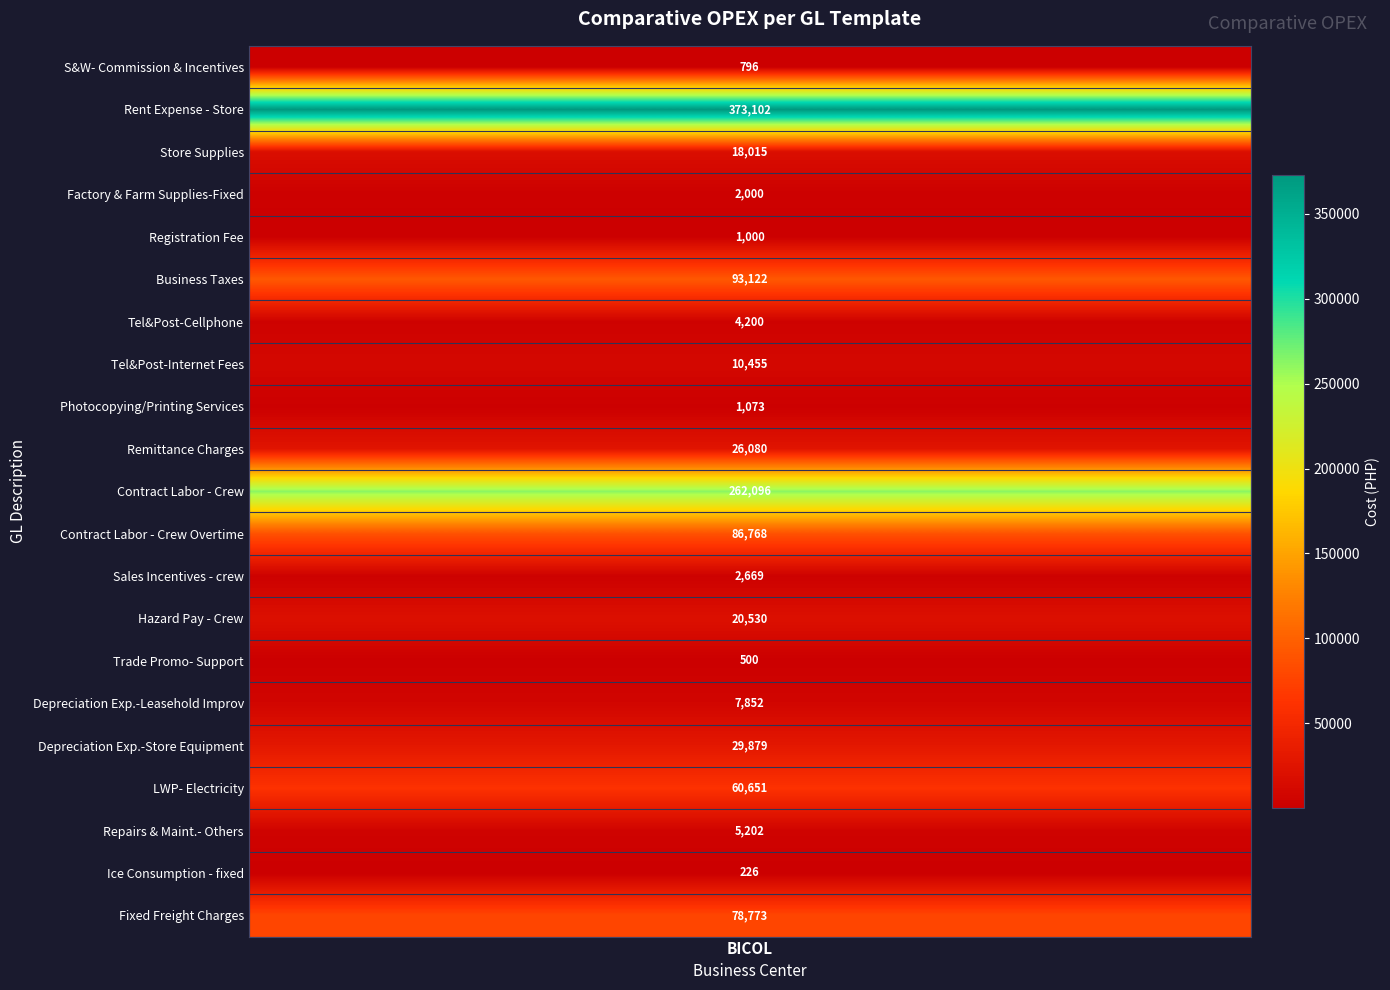

The value at Remittance Charges is 12953.7. True or false?

False